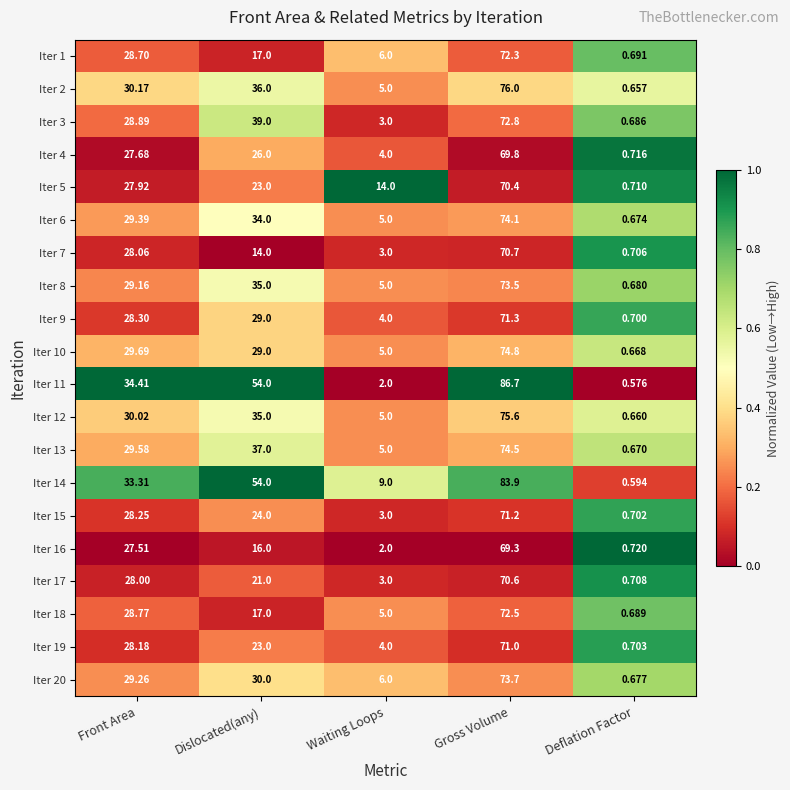

At which category is the sum across all series the highest?

Gross Volume